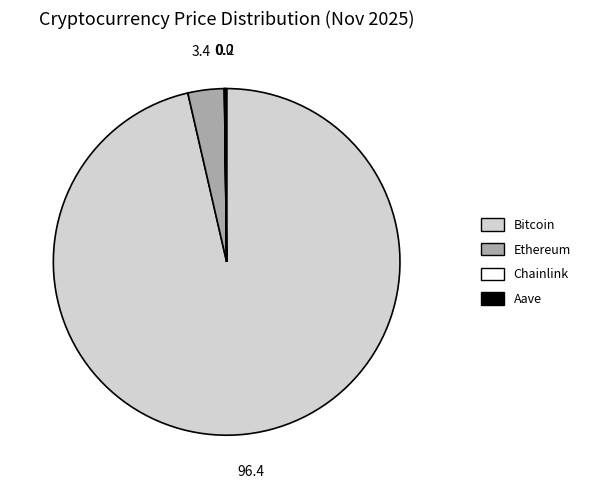

The Ethereum slice represents 3% of the pie. True or false?

True